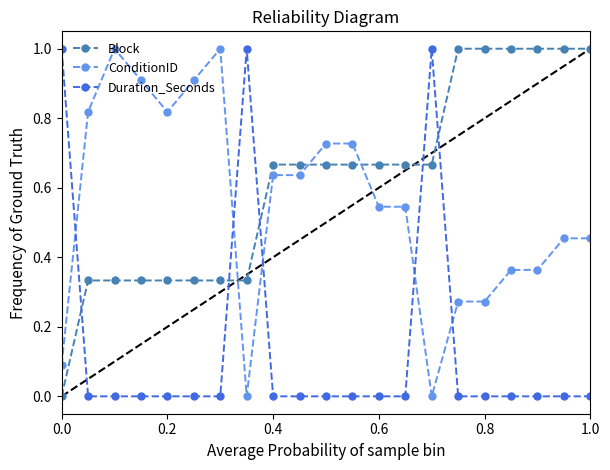

Which series has the largest total across all categories?

Block